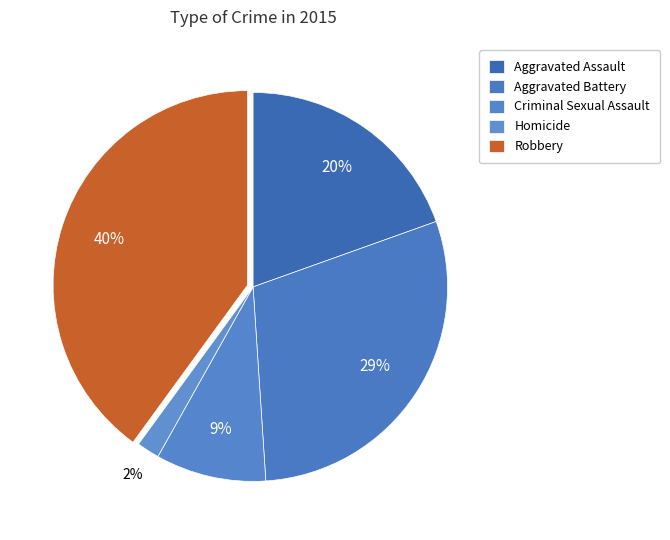

Do Aggravated Assault and Aggravated Battery together represent more than half of the pie?

No